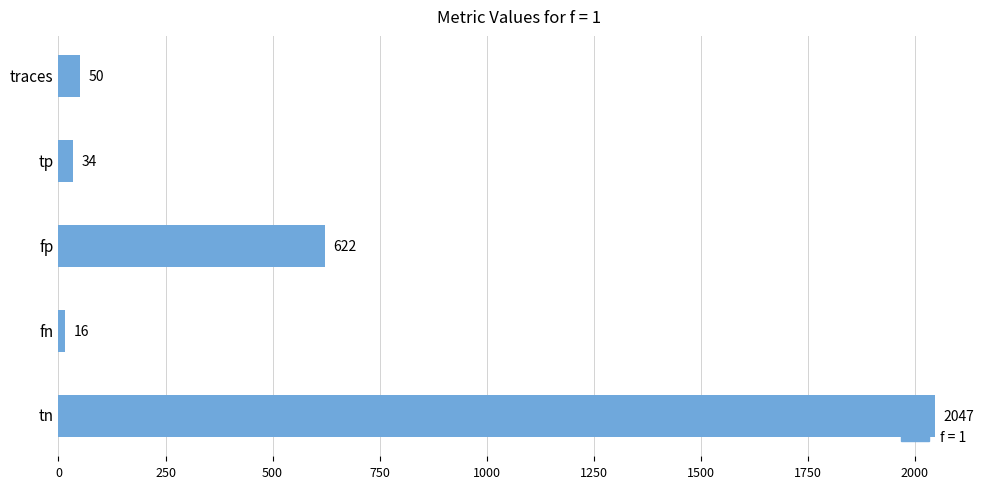

What is the change in value from tp to tn?

+2013